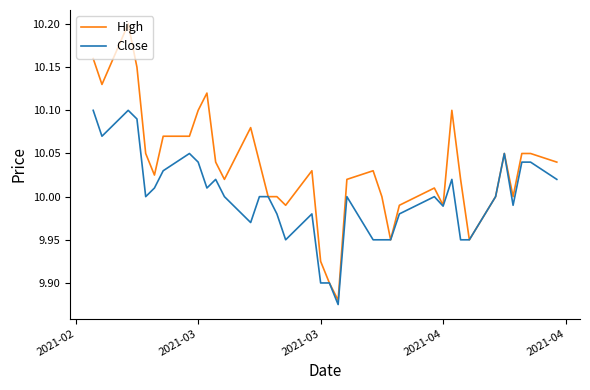

What are all the series names shown in the legend?

High, Close